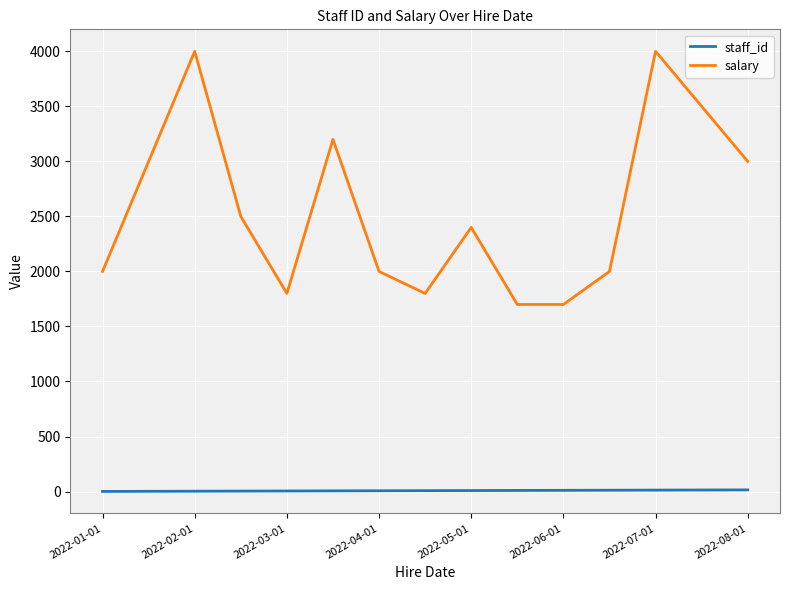

Which series has the largest range (max minus min)?

salary